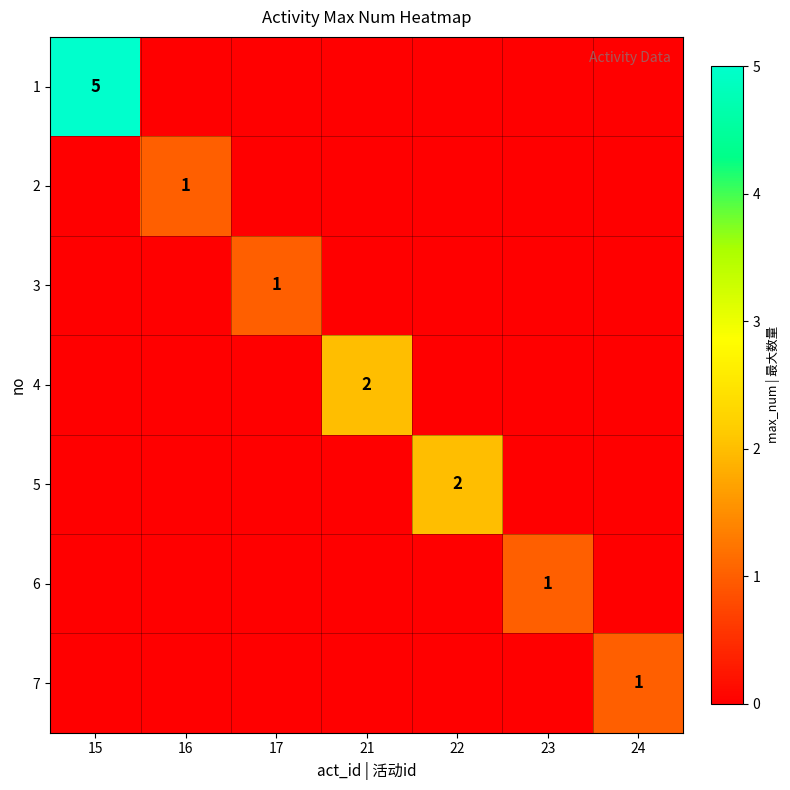

What is the total value across all series at 23?

1